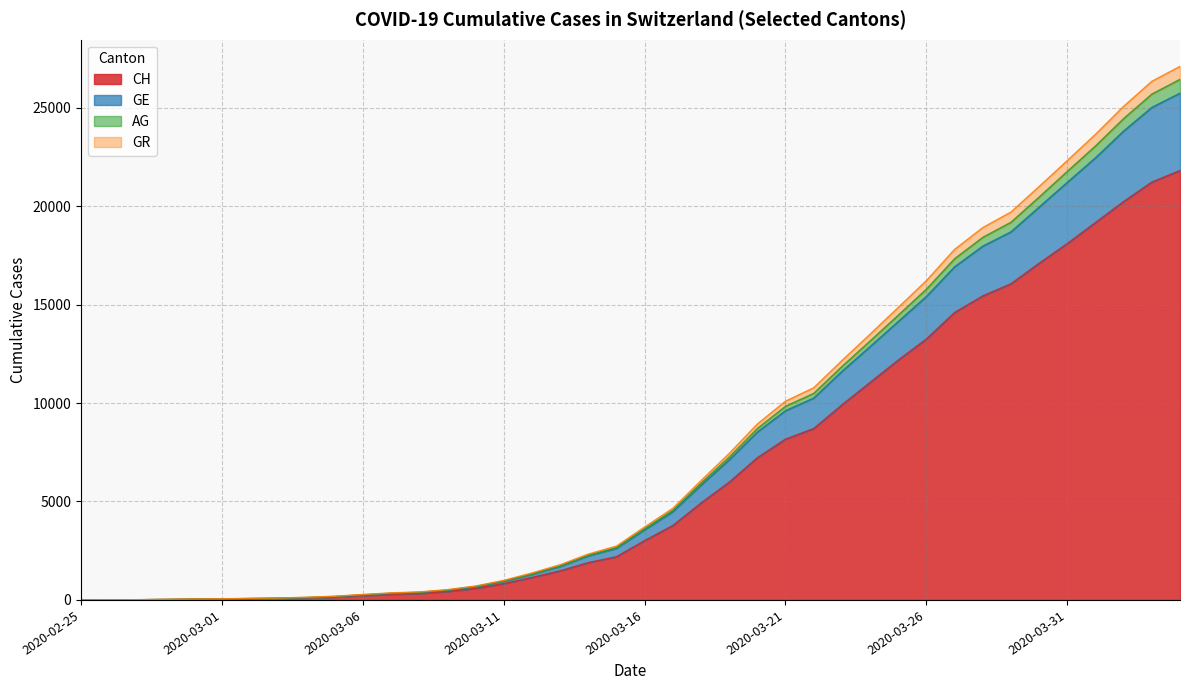

How many values in the AG series are below 3705?

20